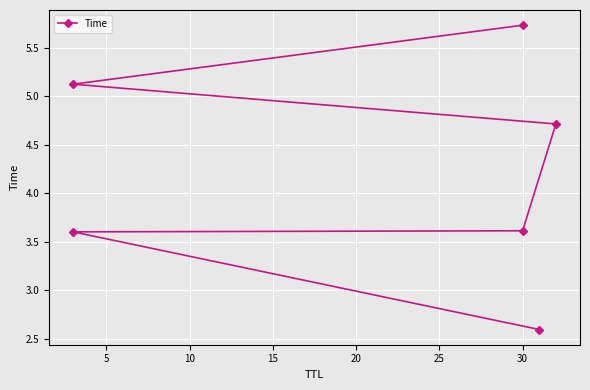

Reading left to right, extract all data points from this chart.

2.6	3.6	3.6	4.7	5.1	5.7